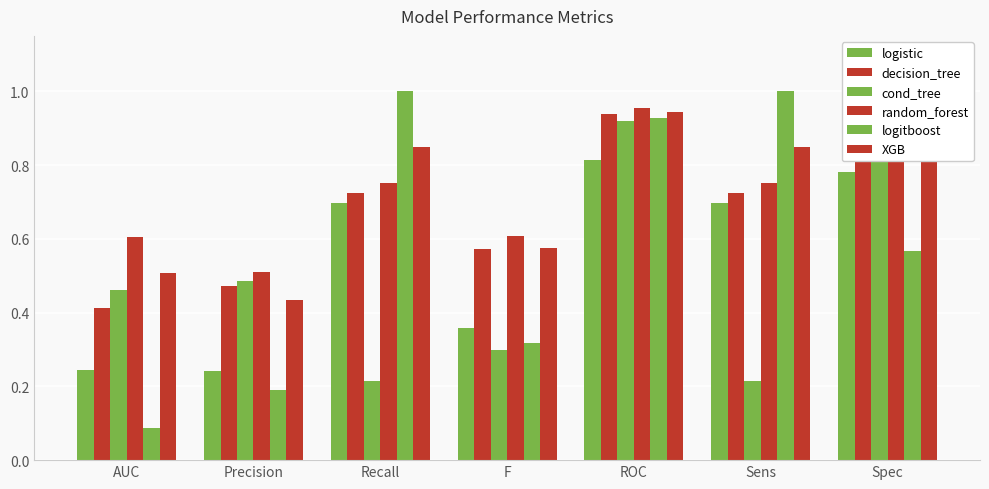

What is the average value of the decision_tree series?

0.7